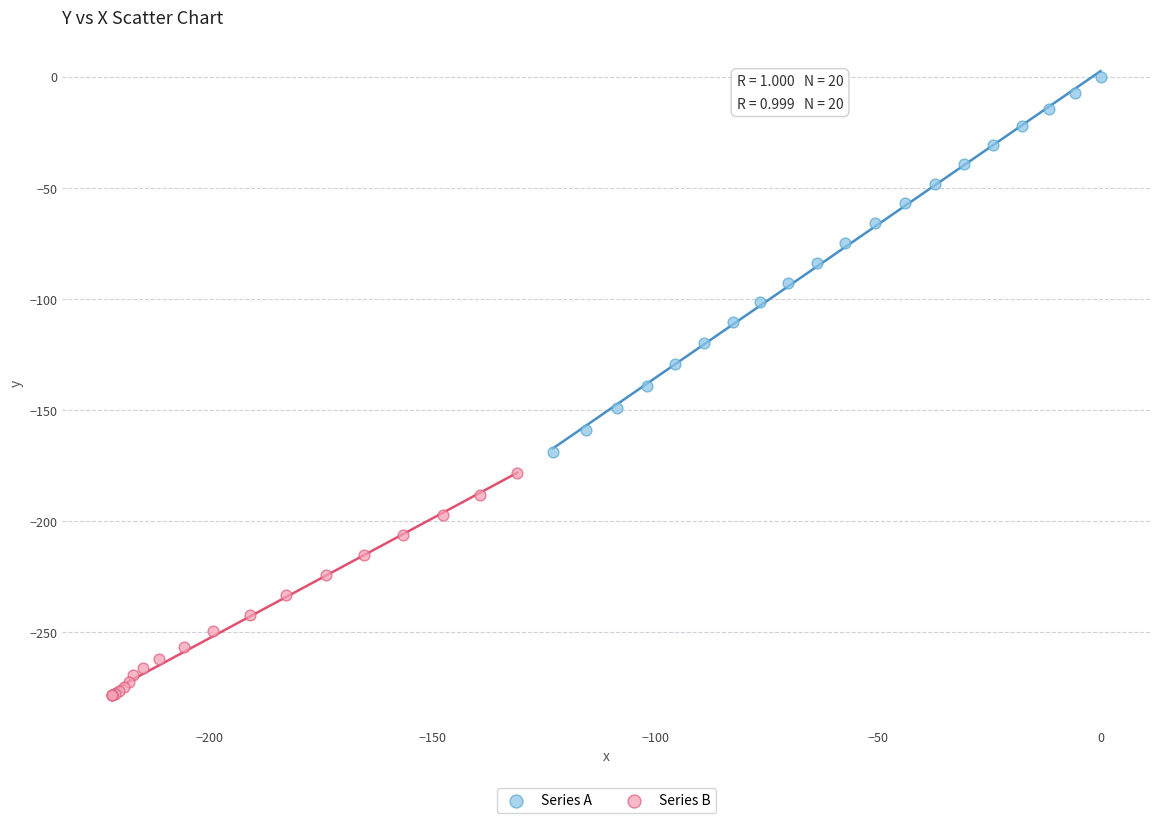

Which series contains the lowest Y value?

Series B